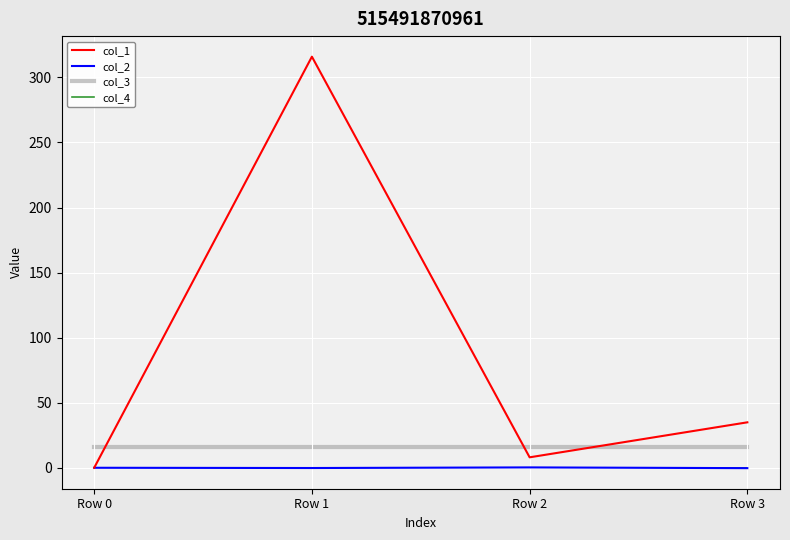

Between Row 0 and Row 1, which series saw the biggest shift?

col_1